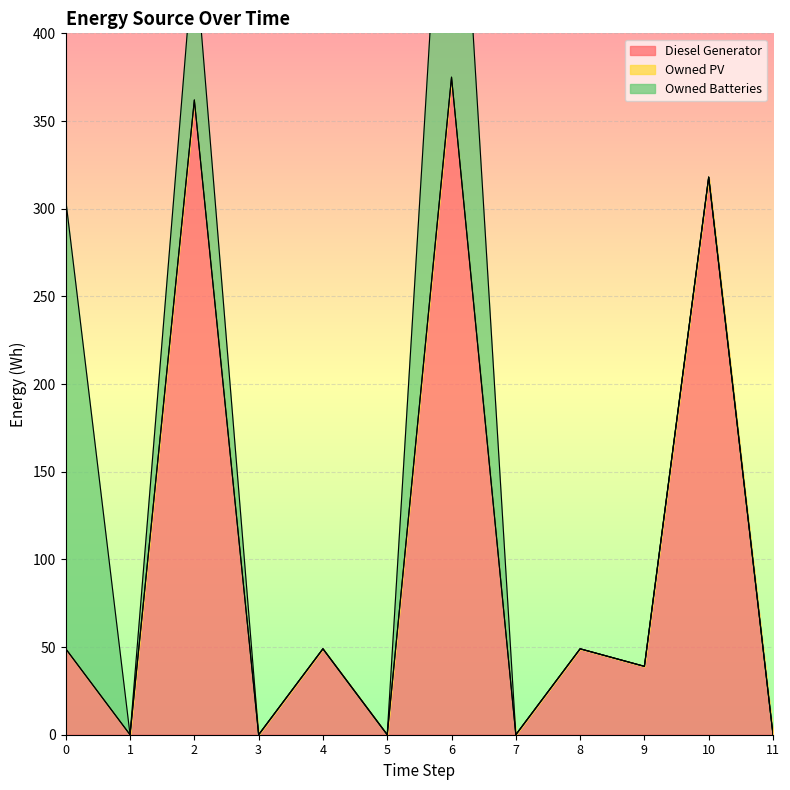

Reading right to left, list all the values displayed in this chart.

Diesel Generator: 0	318	39	49	0	375	0	49	0	362	0	49
Owned PV: 0	0	0	0	0	0	0	0	0	0	0	0
Owned Batteries: 0	0	0	0	0	227	0	0	0	88	0	256